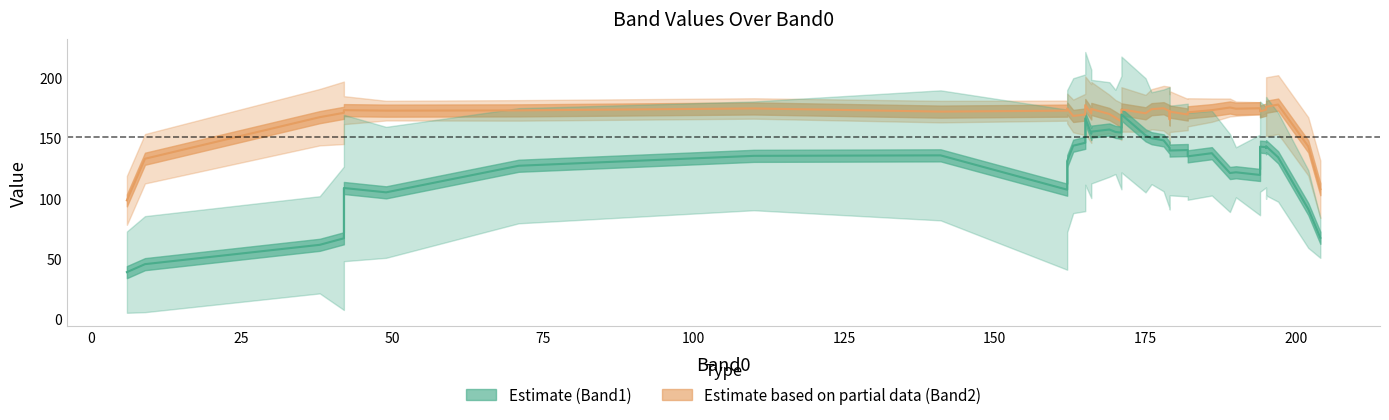

True or false: Band2 has more than 1 points higher than both neighbors.

True